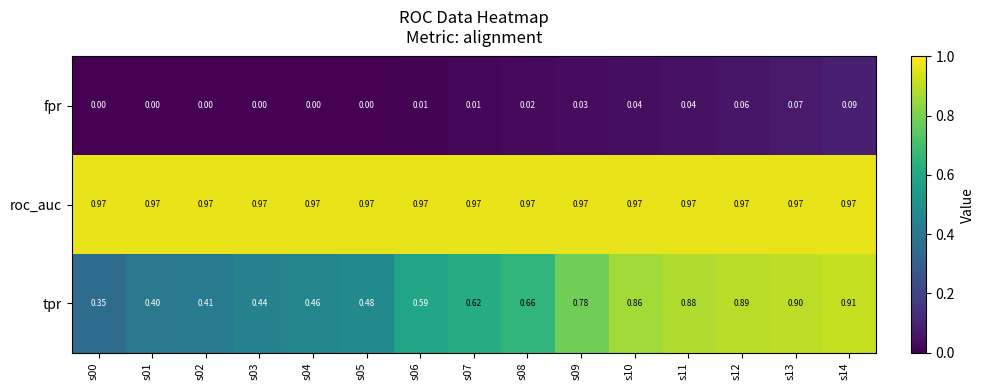

How many categories are shown in the chart?

15